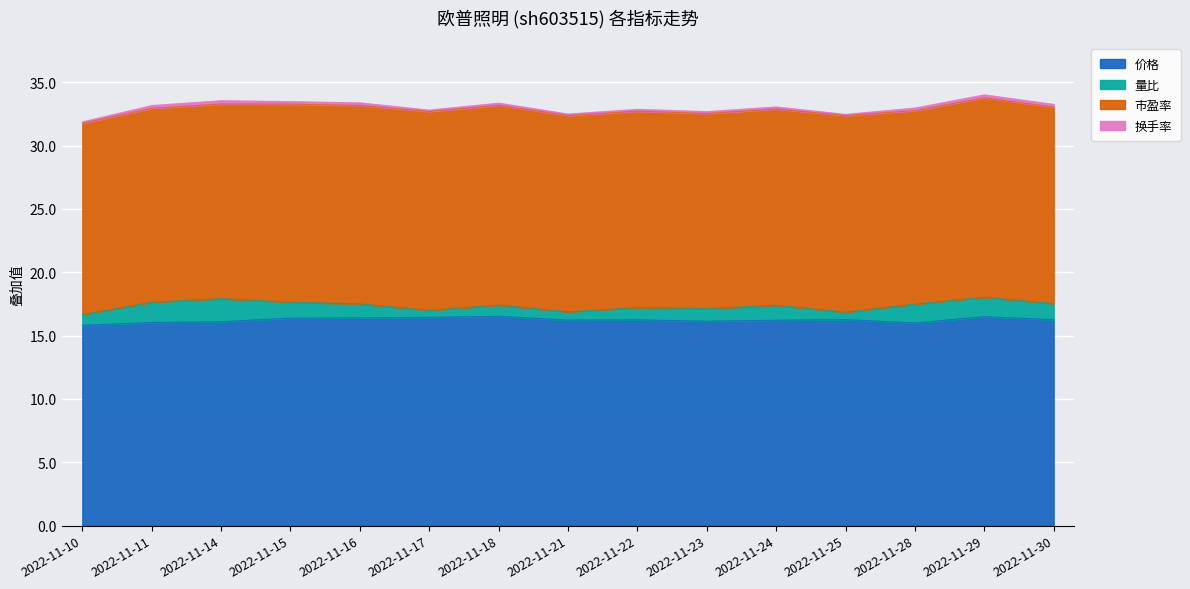

Which has a higher value, 2022-11-24 or 2022-11-21?

2022-11-21